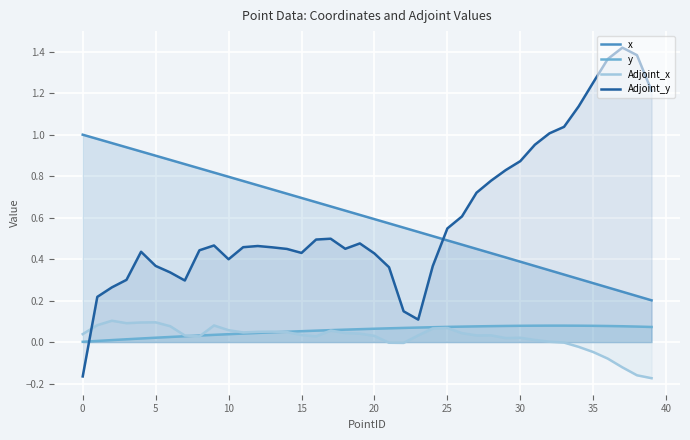

At which label is Adjoint_x closest to 0?

32